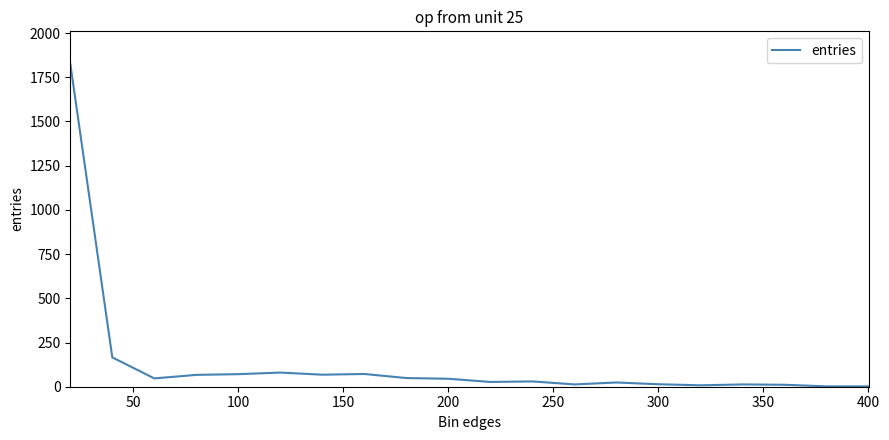

What is the greatest value displayed?

1827